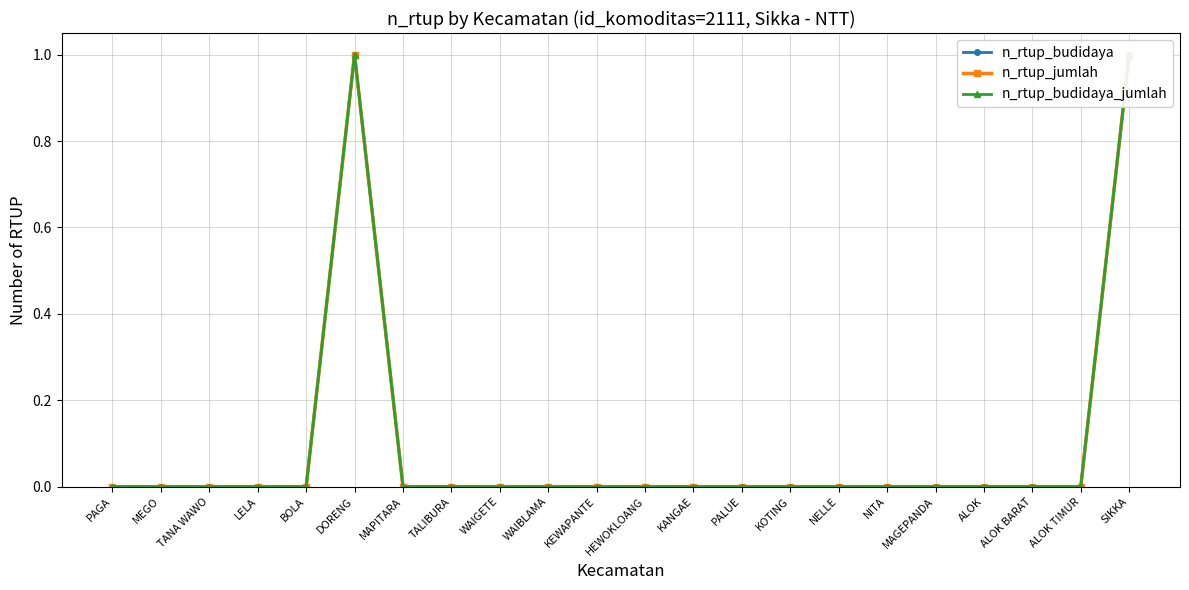

What is the label of the 3rd point from the left?

TANA WAWO